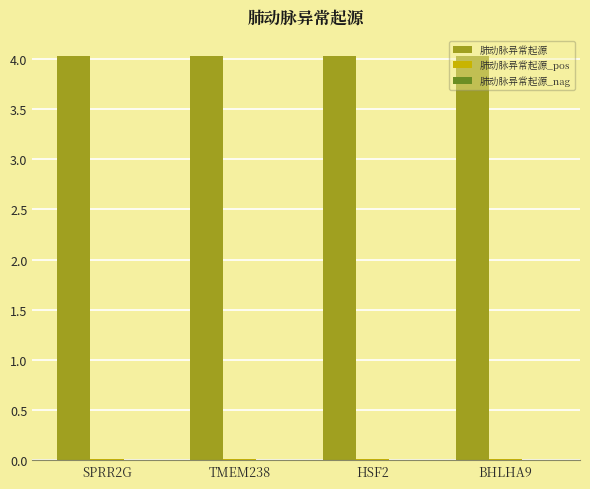

The 肺动脉异常起源 series shows 4.0 at HSF2. True or false?

True